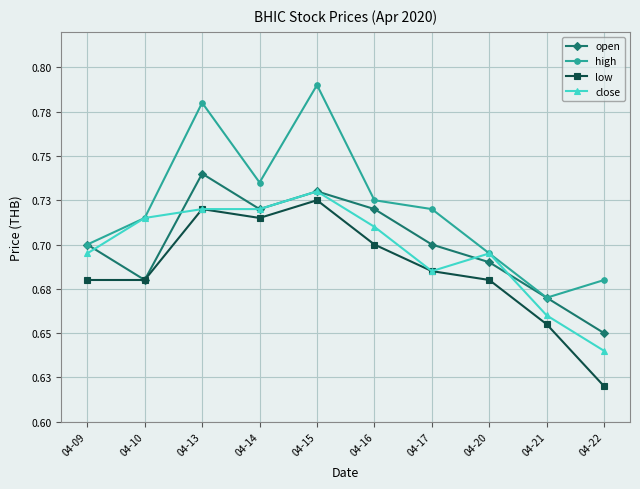

At which category is the sum across all series the highest?

04-15